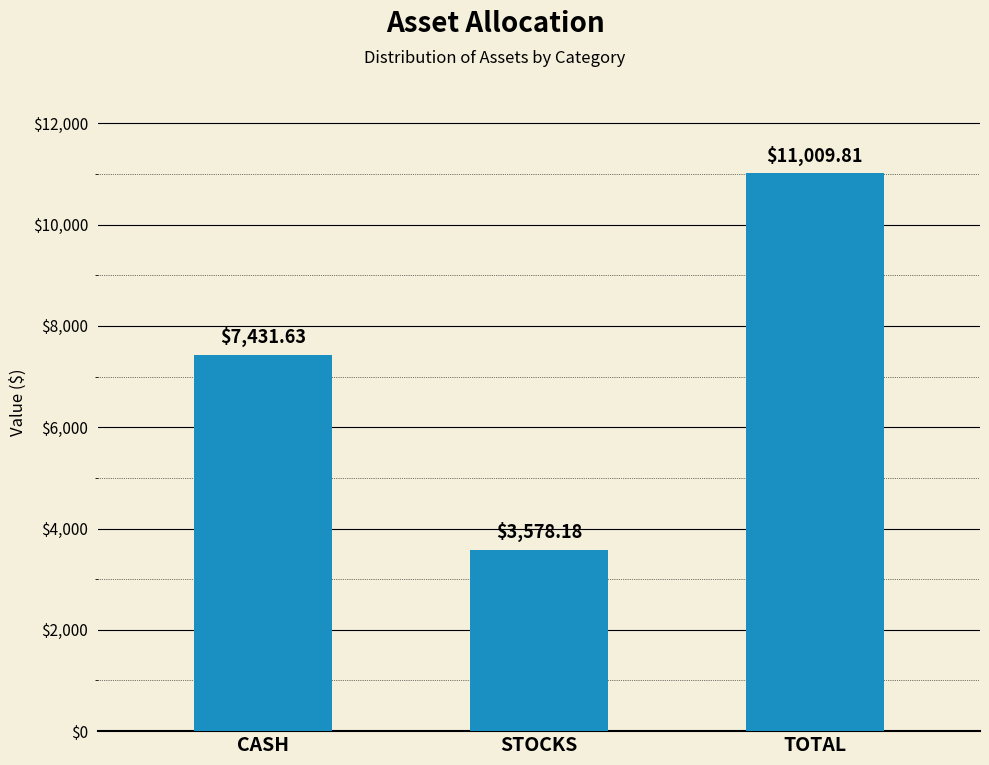

What is the change in value from STOCKS to TOTAL?

+7431.6